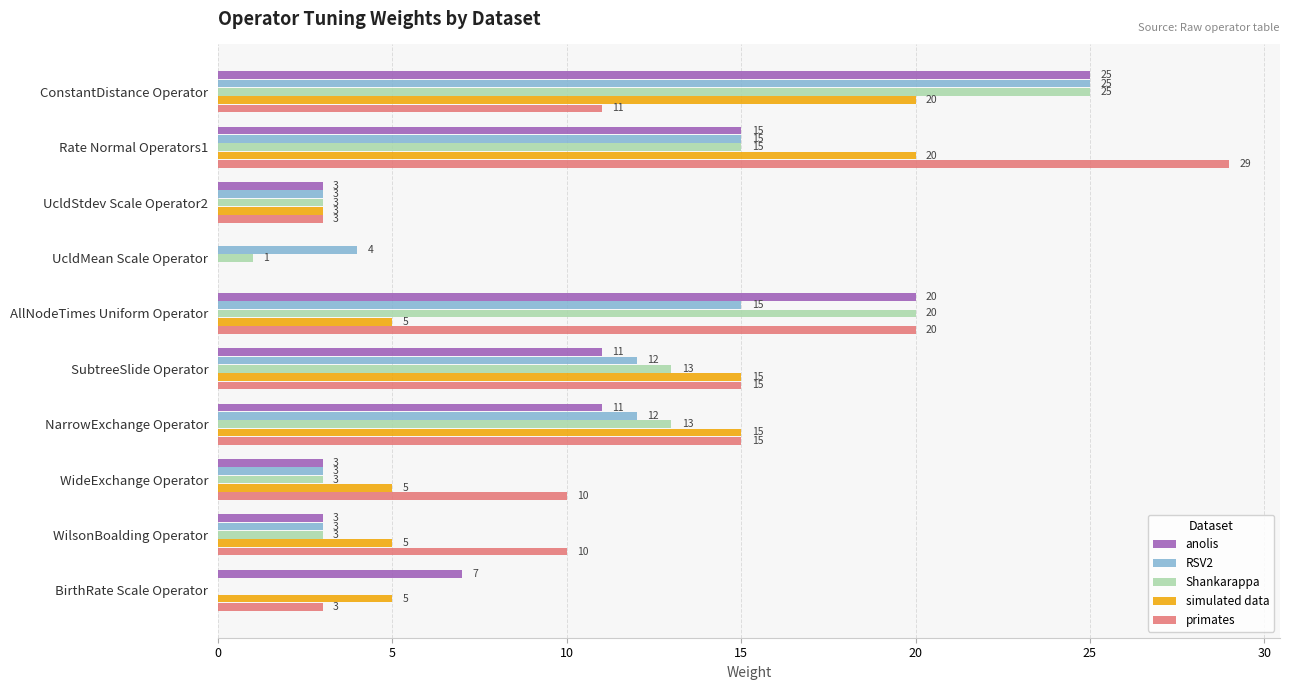

The Shankarappa series shows 25 at ConstantDistance Operator. True or false?

True